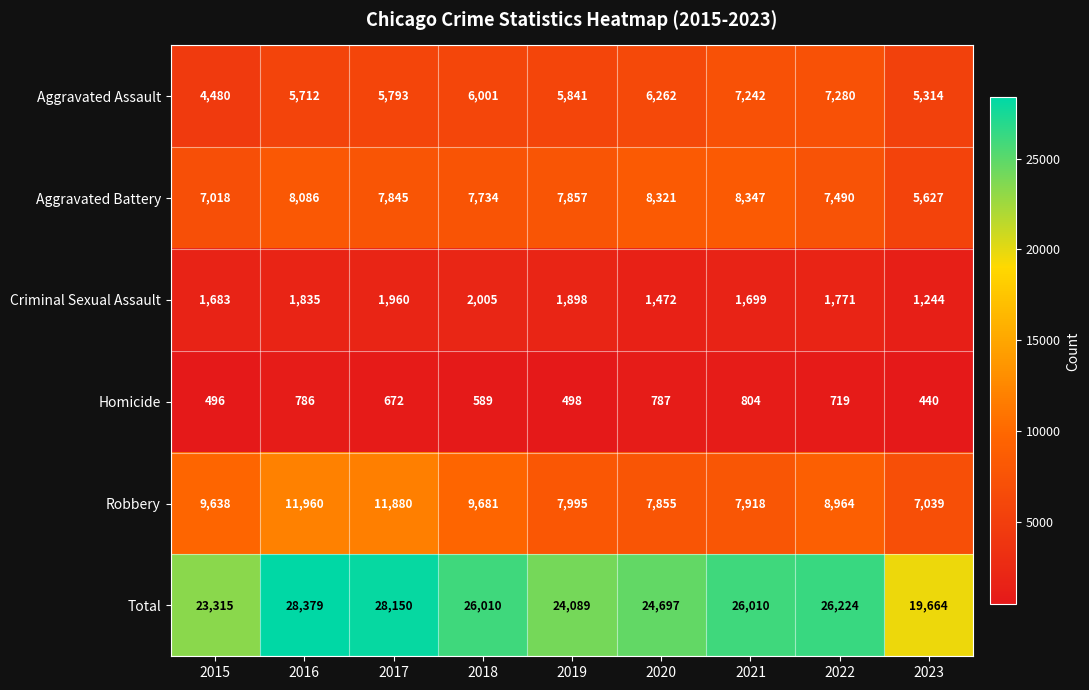

List the series in order of their peak value, lowest first.

Homicide, Criminal Sexual Assault, Aggravated Assault, Aggravated Battery, Robbery, Total